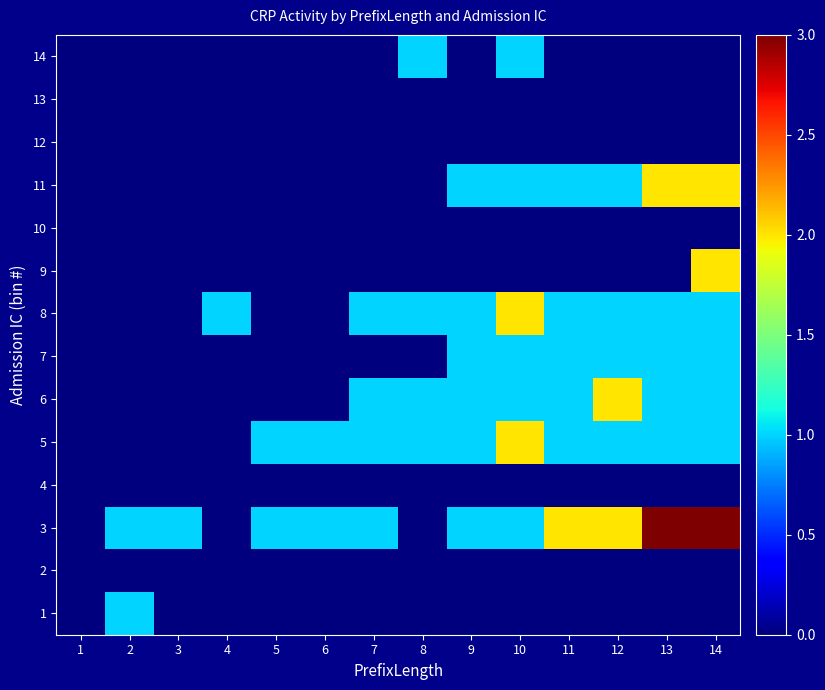

Reading right to left, list all the values displayed in this chart.

1: 14=0	13=0	12=0	11=0	10=0	9=0	8=0	7=0	6=0	5=0	4=0	3=0	2=1	1=0
2: 14=0	13=0	12=0	11=0	10=0	9=0	8=0	7=0	6=0	5=0	4=0	3=0	2=0	1=0
3: 14=3	13=3	12=2	11=2	10=1	9=1	8=0	7=1	6=1	5=1	4=0	3=1	2=1	1=0
4: 14=0	13=0	12=0	11=0	10=0	9=0	8=0	7=0	6=0	5=0	4=0	3=0	2=0	1=0
5: 14=1	13=1	12=1	11=1	10=2	9=1	8=1	7=1	6=1	5=1	4=0	3=0	2=0	1=0
6: 14=1	13=1	12=2	11=1	10=1	9=1	8=1	7=1	6=0	5=0	4=0	3=0	2=0	1=0
7: 14=1	13=1	12=1	11=1	10=1	9=1	8=0	7=0	6=0	5=0	4=0	3=0	2=0	1=0
8: 14=1	13=1	12=1	11=1	10=2	9=1	8=1	7=1	6=0	5=0	4=1	3=0	2=0	1=0
9: 14=2	13=0	12=0	11=0	10=0	9=0	8=0	7=0	6=0	5=0	4=0	3=0	2=0	1=0
10: 14=0	13=0	12=0	11=0	10=0	9=0	8=0	7=0	6=0	5=0	4=0	3=0	2=0	1=0
11: 14=2	13=2	12=1	11=1	10=1	9=1	8=0	7=0	6=0	5=0	4=0	3=0	2=0	1=0
12: 14=0	13=0	12=0	11=0	10=0	9=0	8=0	7=0	6=0	5=0	4=0	3=0	2=0	1=0
13: 14=0	13=0	12=0	11=0	10=0	9=0	8=0	7=0	6=0	5=0	4=0	3=0	2=0	1=0
14: 14=0	13=0	12=0	11=0	10=1	9=0	8=1	7=0	6=0	5=0	4=0	3=0	2=0	1=0